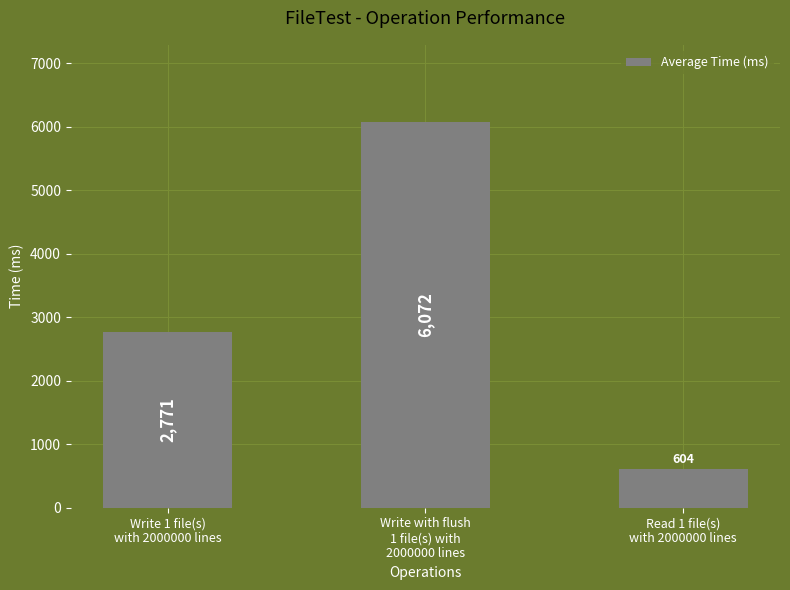

What is the sum of all values?

9447